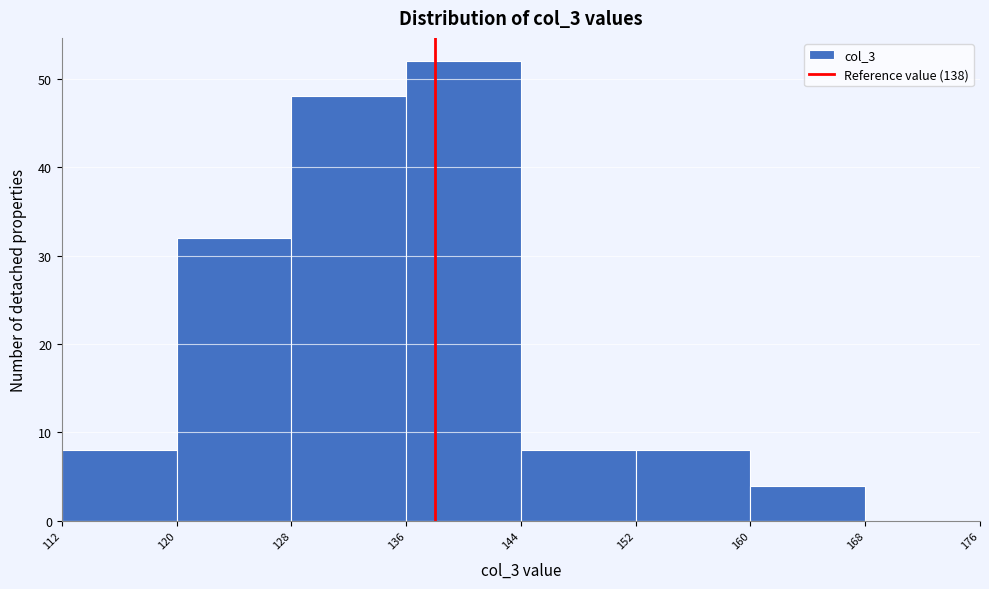

Reading left to right, transcribe this chart: for each bar, give the range it covers on the x-axis and its height. The values are not printed on the chart, so give them approximately, as read against the axis.

112 to 120: 8
120 to 128: 32
128 to 136: 48
136 to 144: 52
144 to 152: 8
152 to 160: 8
160 to 168: 4
168 to 176: 0